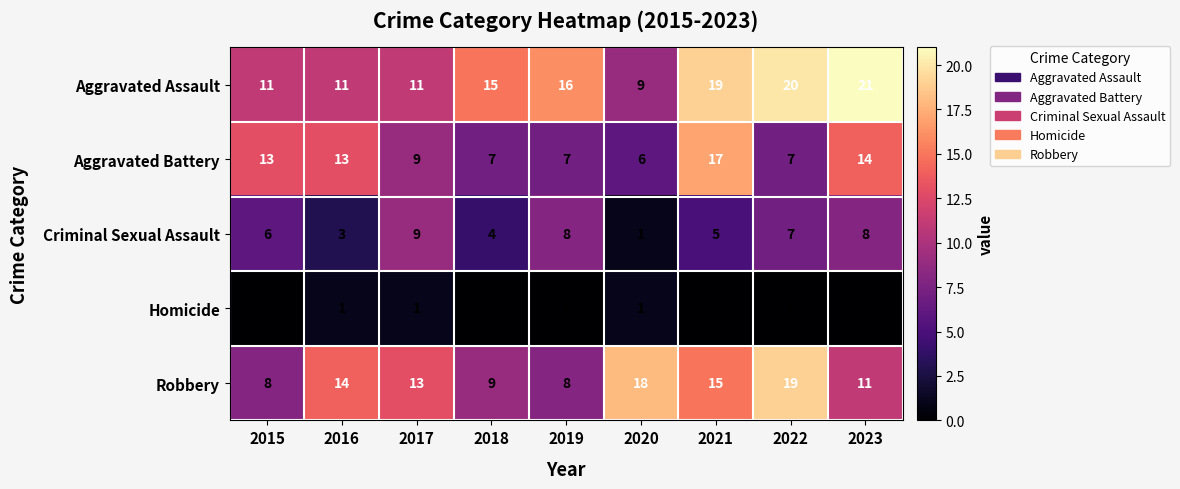

The value of Criminal Sexual Assault at 2015 is 6. True or false?

True